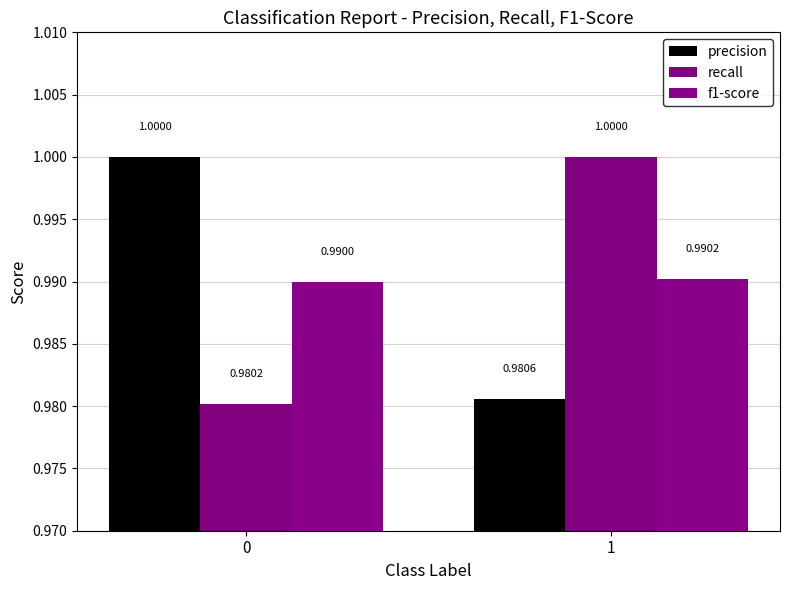

List the series in order of their peak value, lowest first.

f1-score, precision, recall